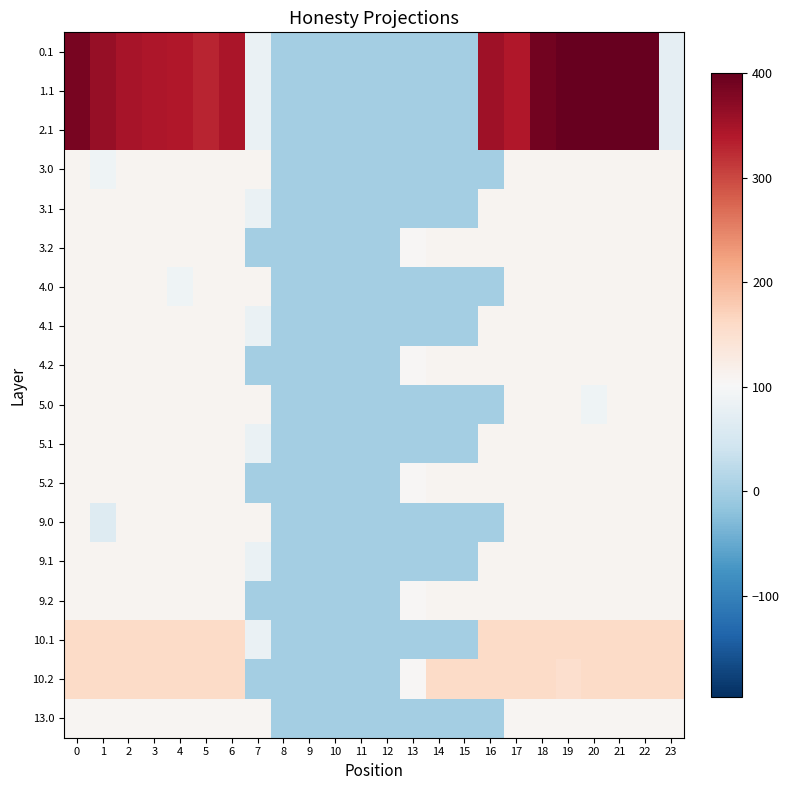

At how many categories does at least one series exceed 322?

14